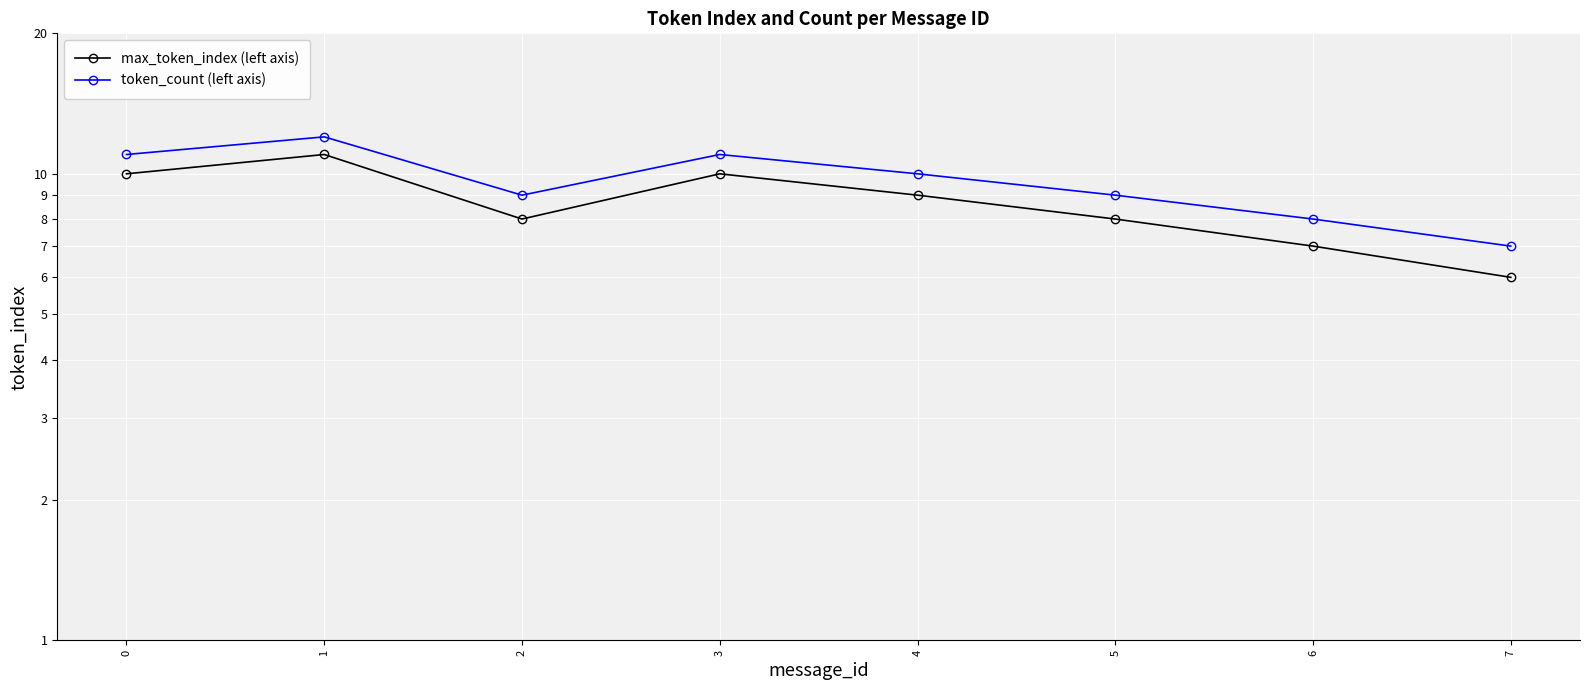

What is the sum of all token_count (left axis) values?

77